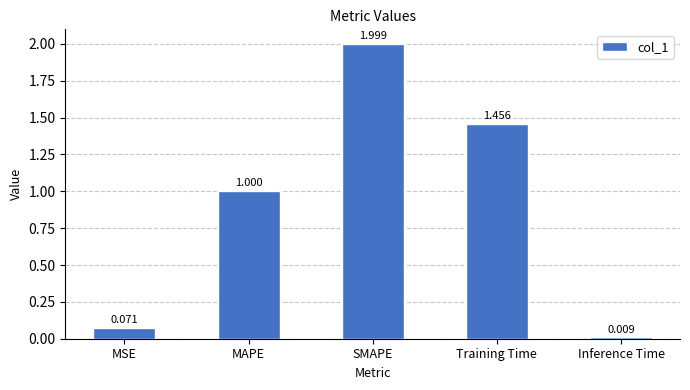

What is the label of the 3rd bar from the right?

SMAPE